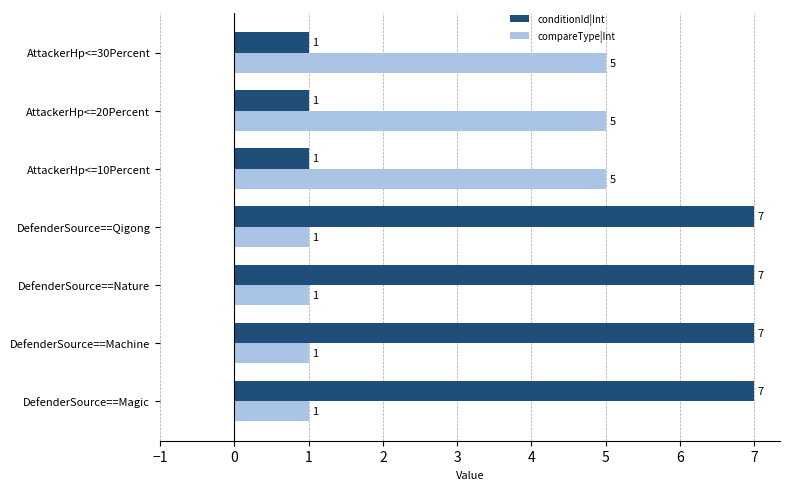

What is the maximum value for compareType|Int?

5